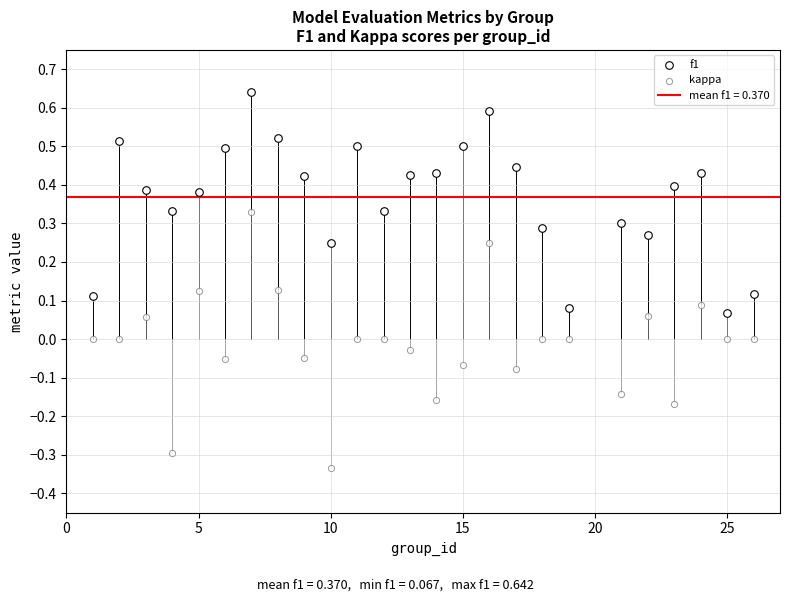

How many data points are displayed?

50